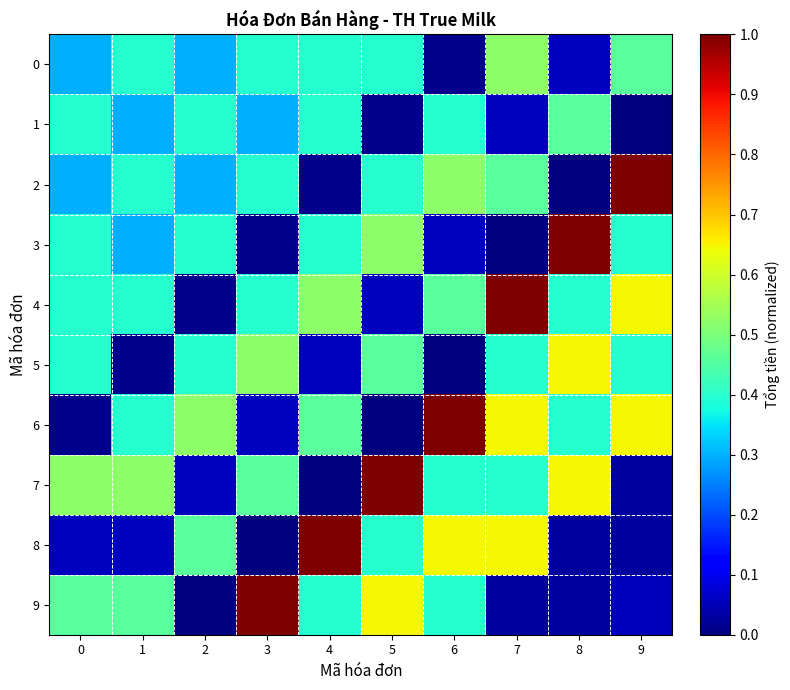

At which category is the sum across all series the highest?

7